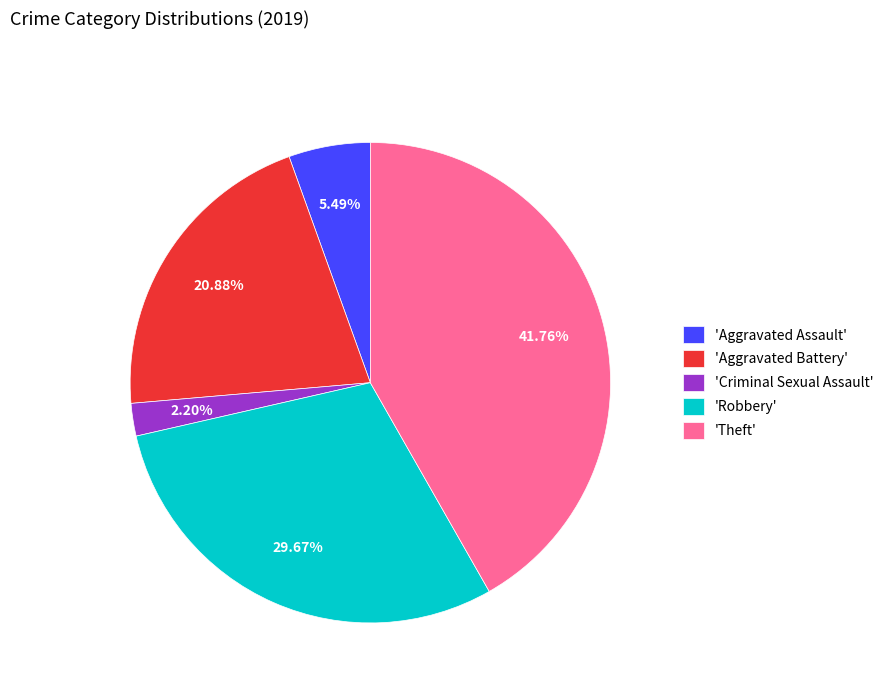

Rank the categories by value from highest to lowest.

'Theft', 'Robbery', 'Aggravated Battery', 'Aggravated Assault', 'Criminal Sexual Assault'